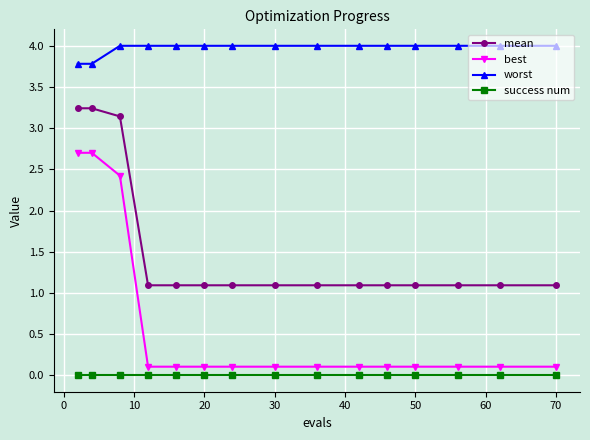

What is the value of the best point at the 2nd from the left?

2.7